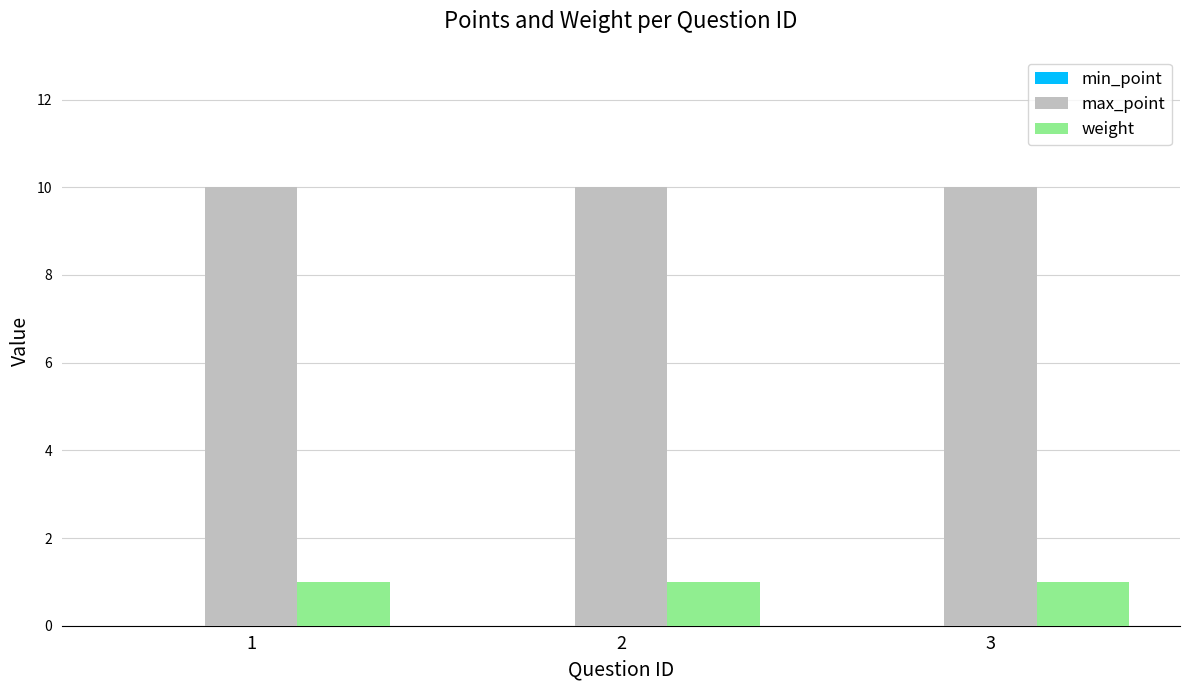

Rank the series at 1 from lowest to highest value.

weight, max_point